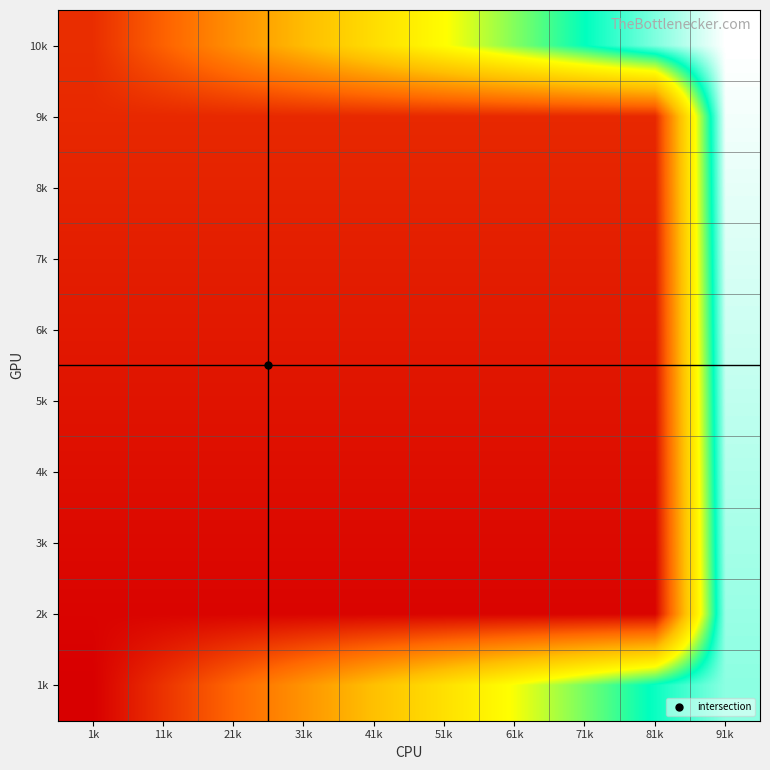

What is the total value across all series at 61k?

175